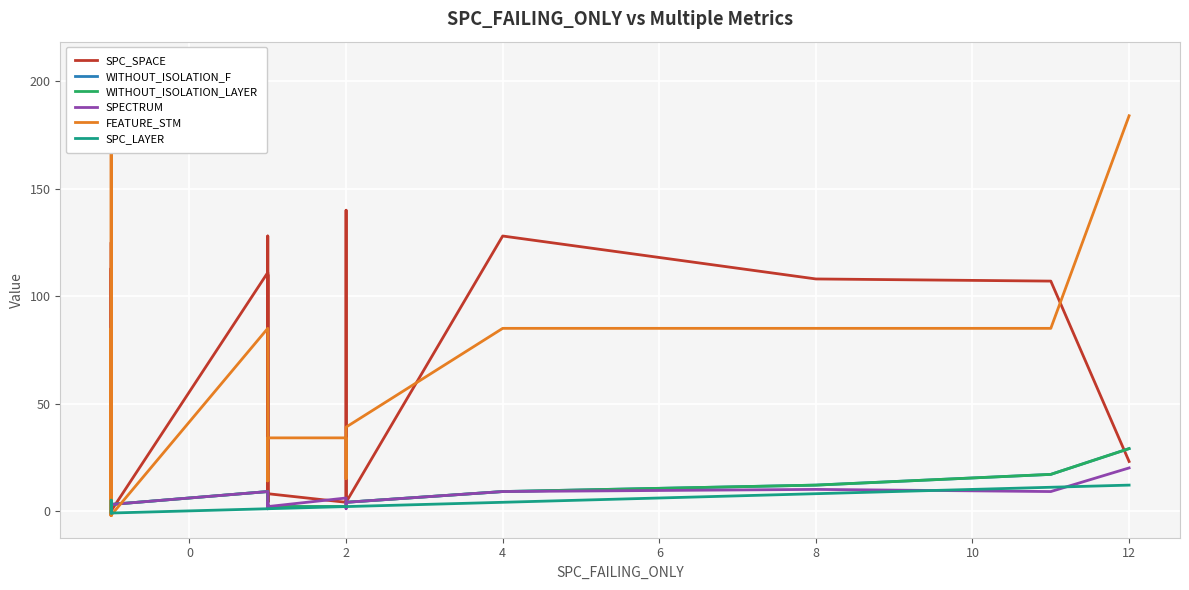

How many values in the FEATURE_STM series are below 34?

16